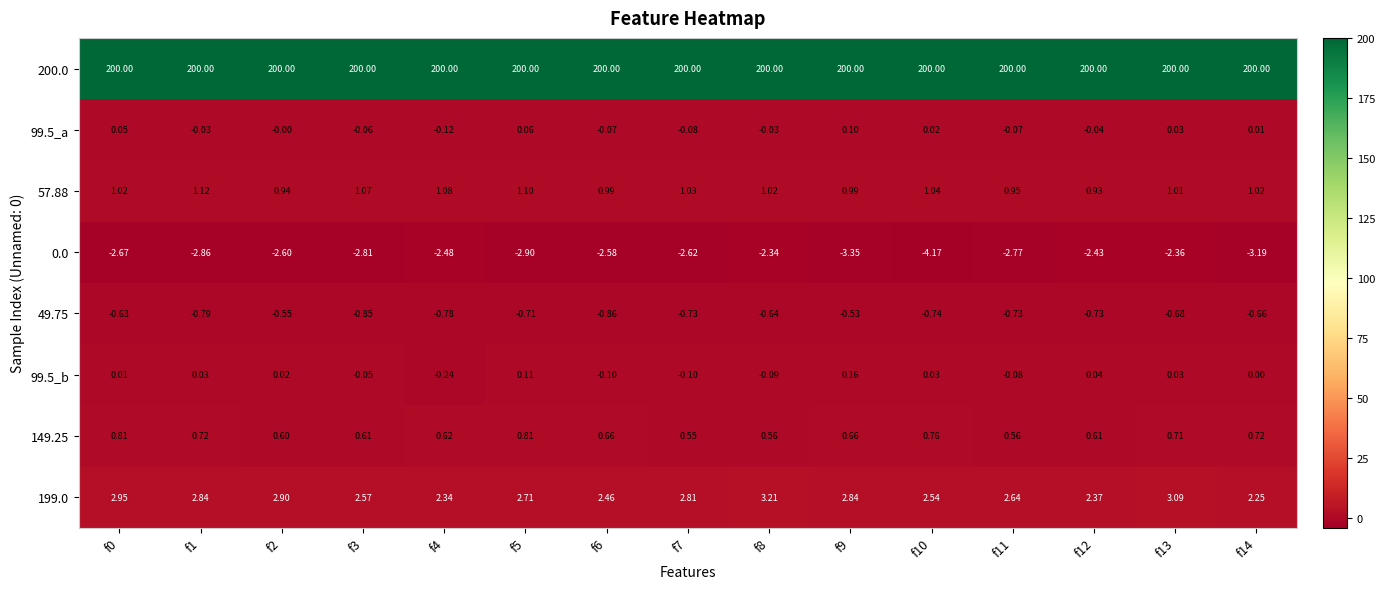

How many values in 99.5_b are below zero?

6